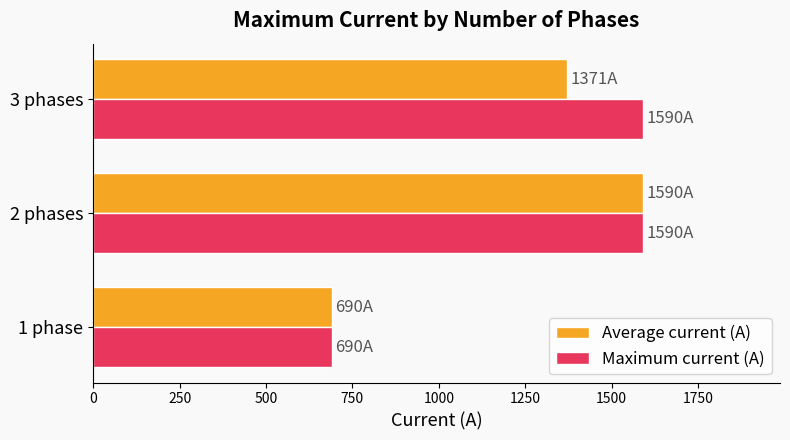

What is the smallest value displayed?

690